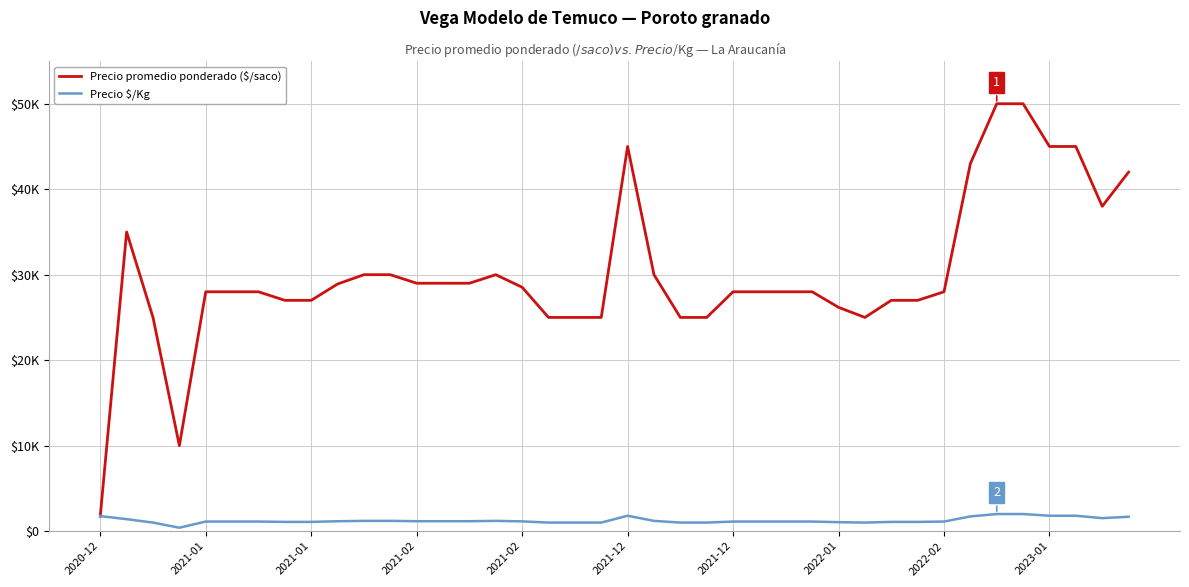

Does the chart display data point markers on the line(s)?

No